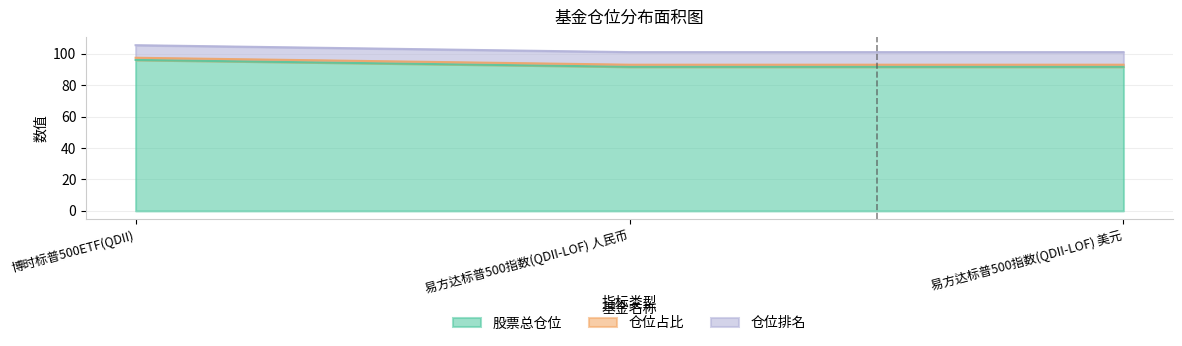

Does the chart have visible grid lines?

Yes